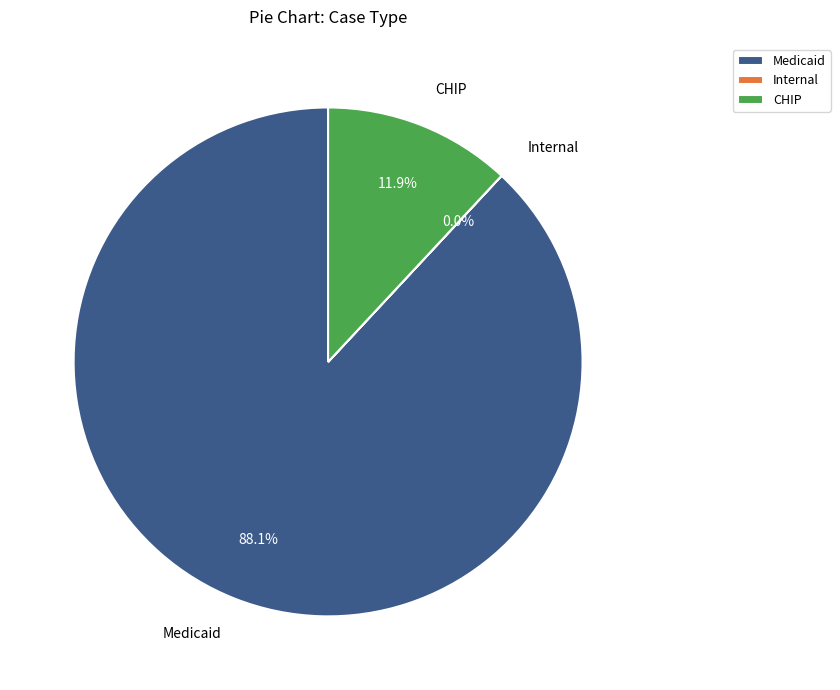

How much of the chart is everything except Medicaid?

11.9%